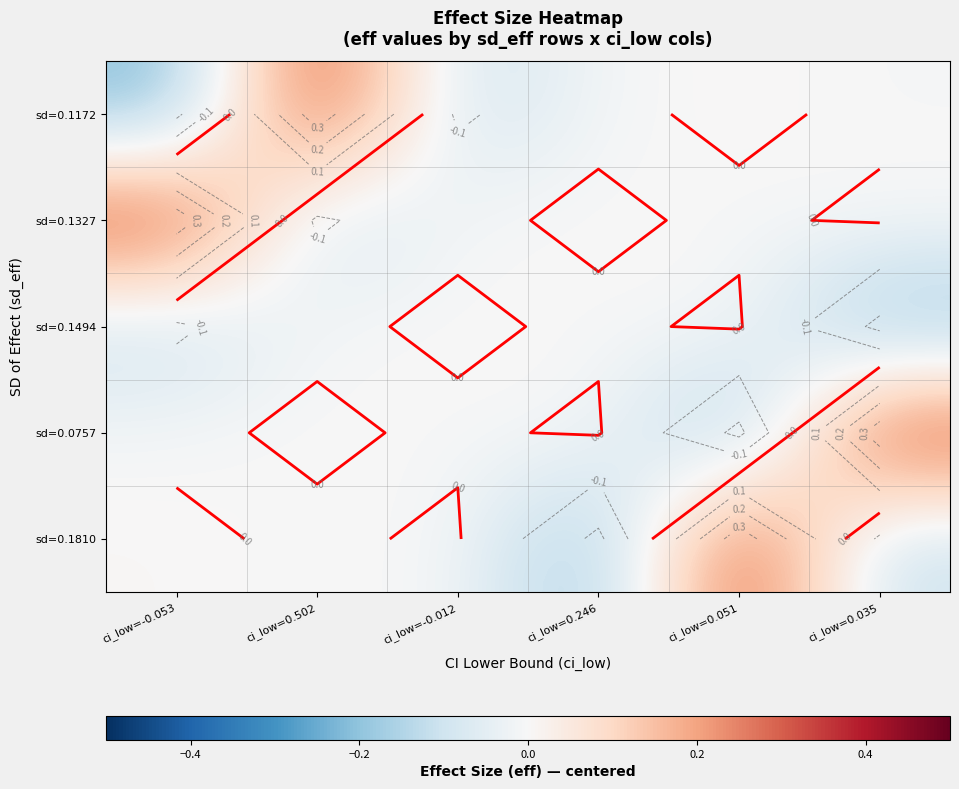

What is the total value across all series at ci_low=0.502?

0.2